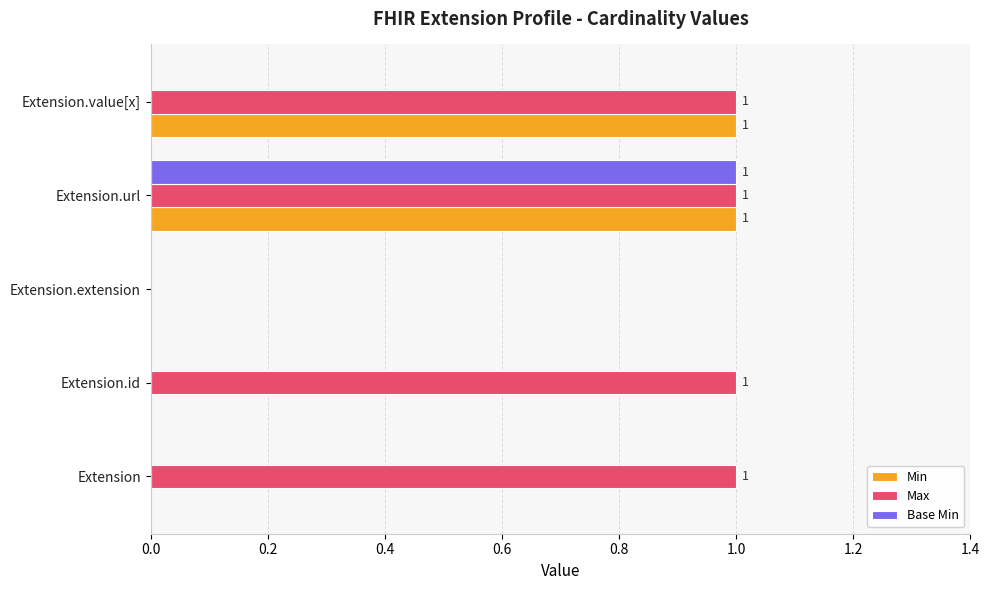

Which series has the largest total across all categories?

Max